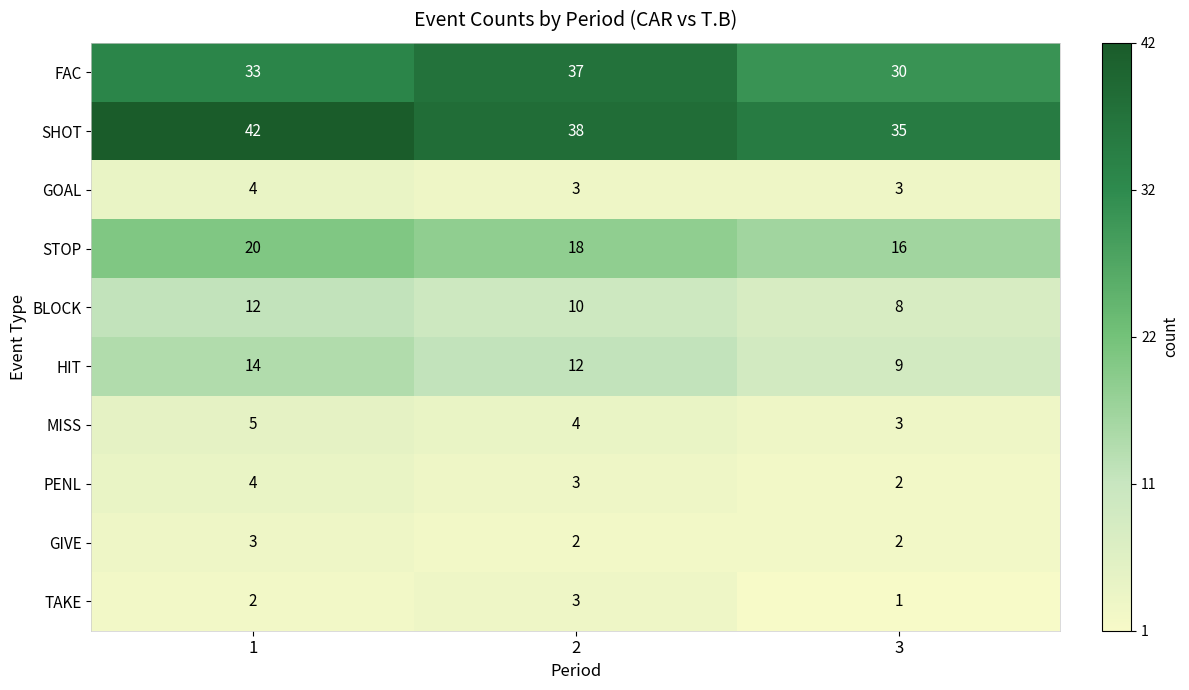

Reading left to right, transcribe all the data shown in this chart.

FAC: 1=33	2=37	3=30
SHOT: 1=42	2=38	3=35
GOAL: 1=4	2=3	3=3
STOP: 1=20	2=18	3=16
BLOCK: 1=12	2=10	3=8
HIT: 1=14	2=12	3=9
MISS: 1=5	2=4	3=3
PENL: 1=4	2=3	3=2
GIVE: 1=3	2=2	3=2
TAKE: 1=2	2=3	3=1